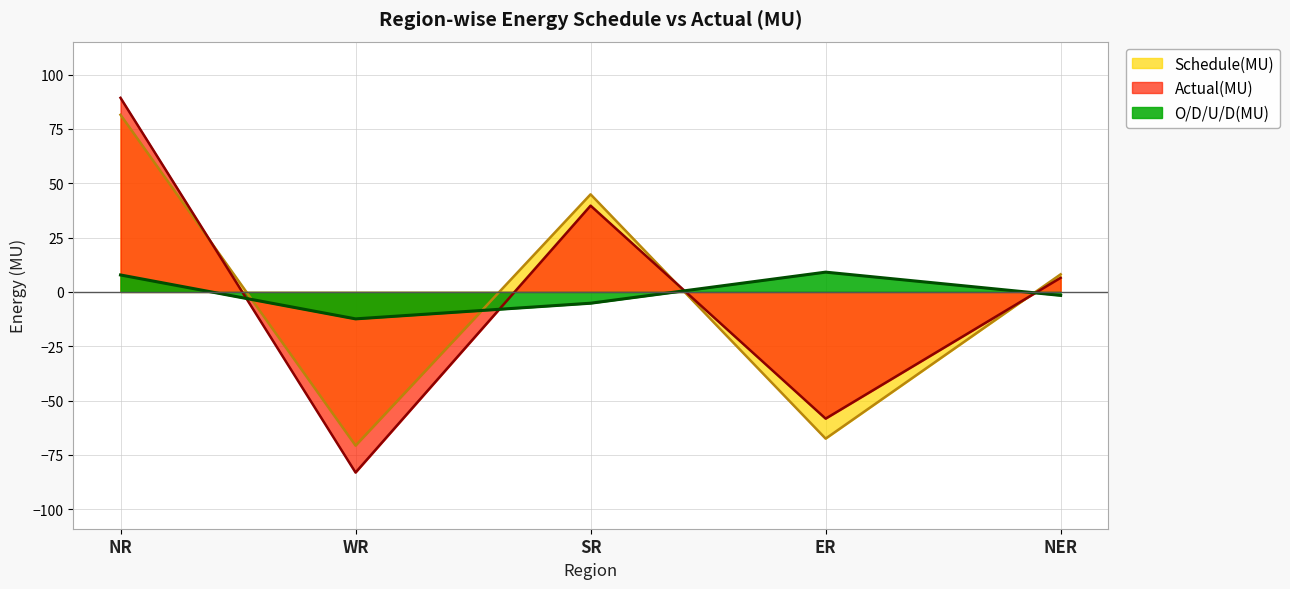

At which label does O/D/U/D(MU) first exceed -1?

NR